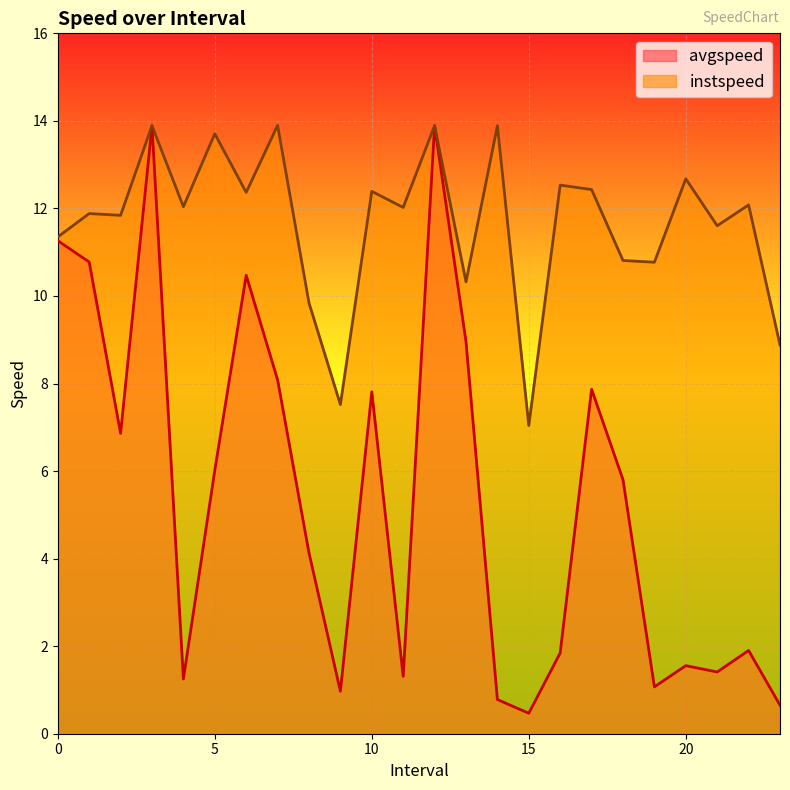

True or false: avgspeed has more than 0 points higher than both neighbors.

True